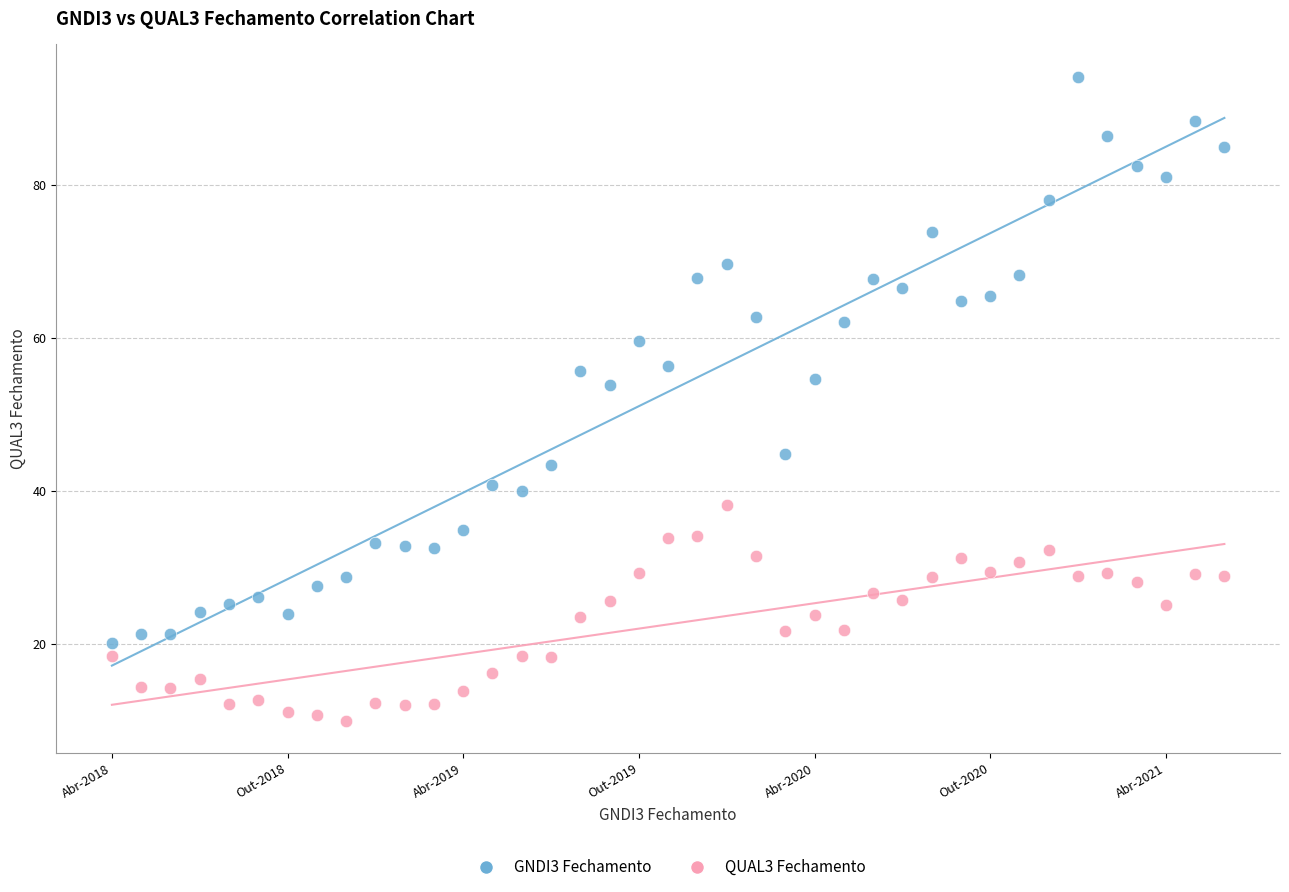

Which series reaches the minimum Y coordinate?

QUAL3 Fechamento